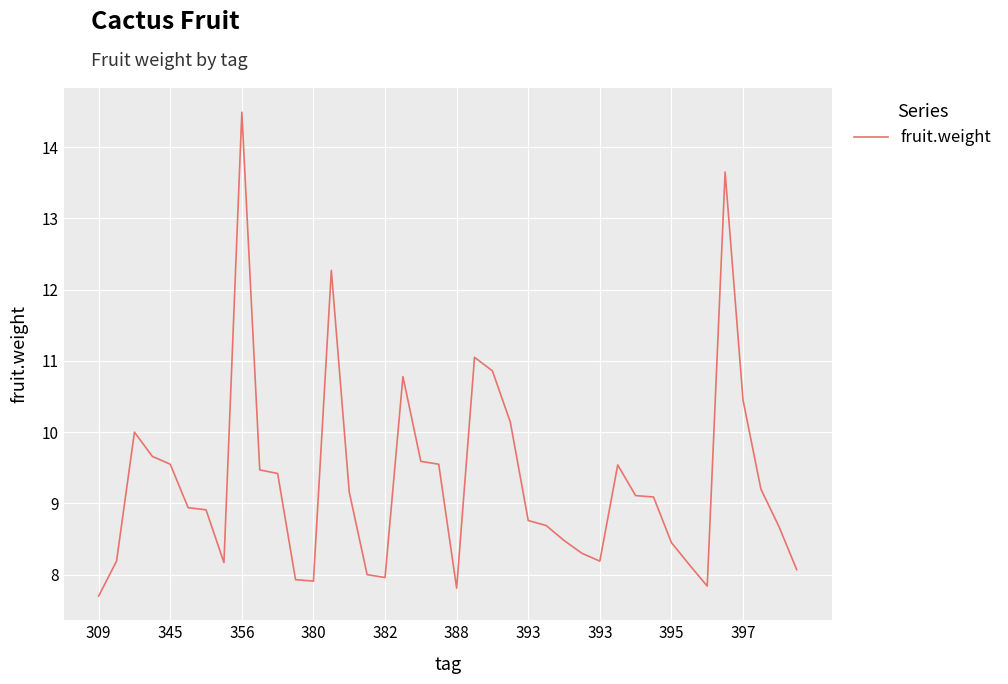

Count the number of categories in the chart.

40